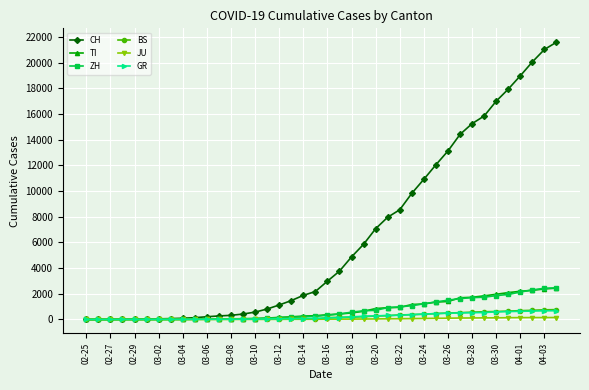

What is the greatest value displayed?

21583